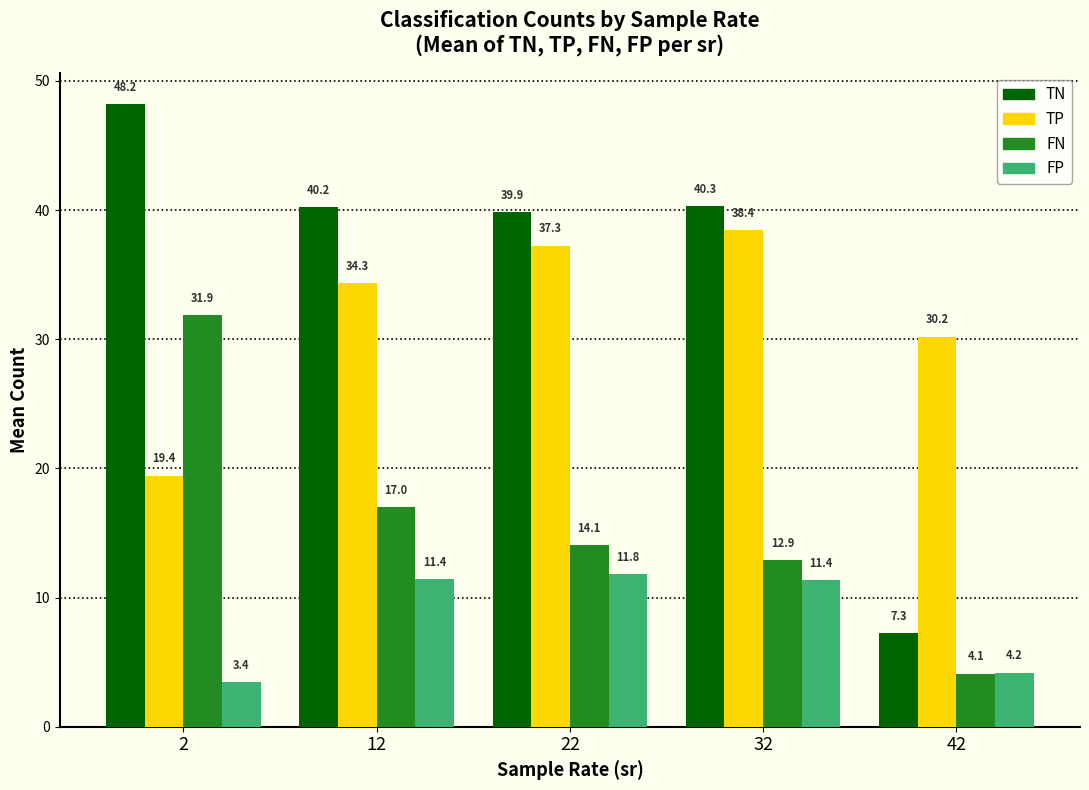

Which series has the largest total across all categories?

TN